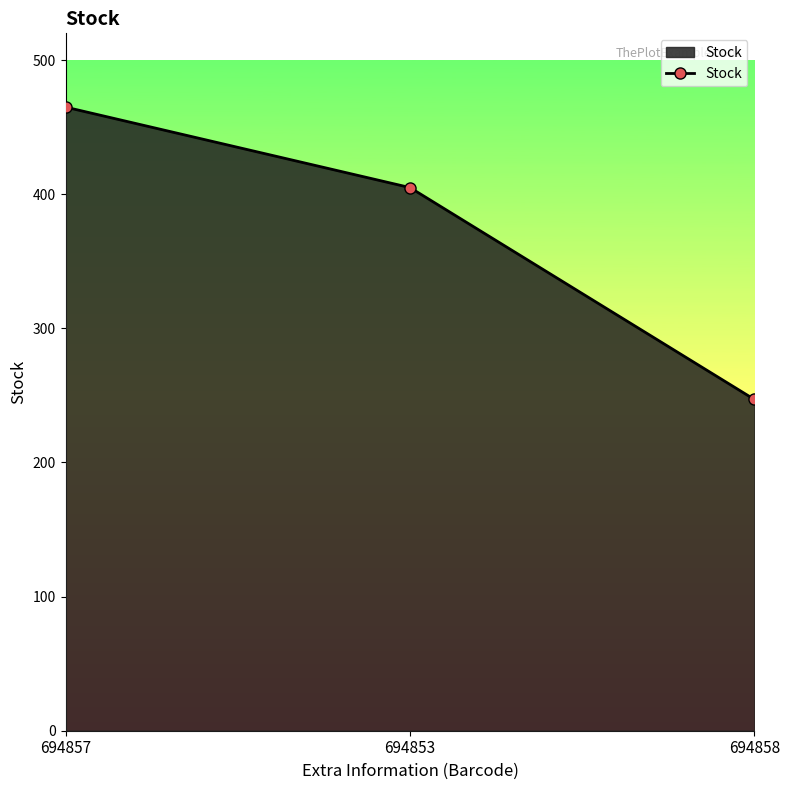

List the labels in order of value, smallest first.

694858, 694853, 694857